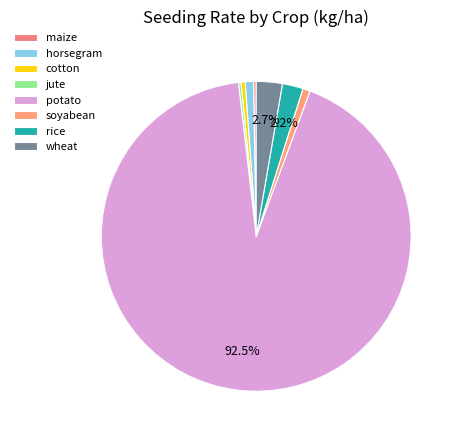

Is it true that soyabean is 11% of the pie?

False